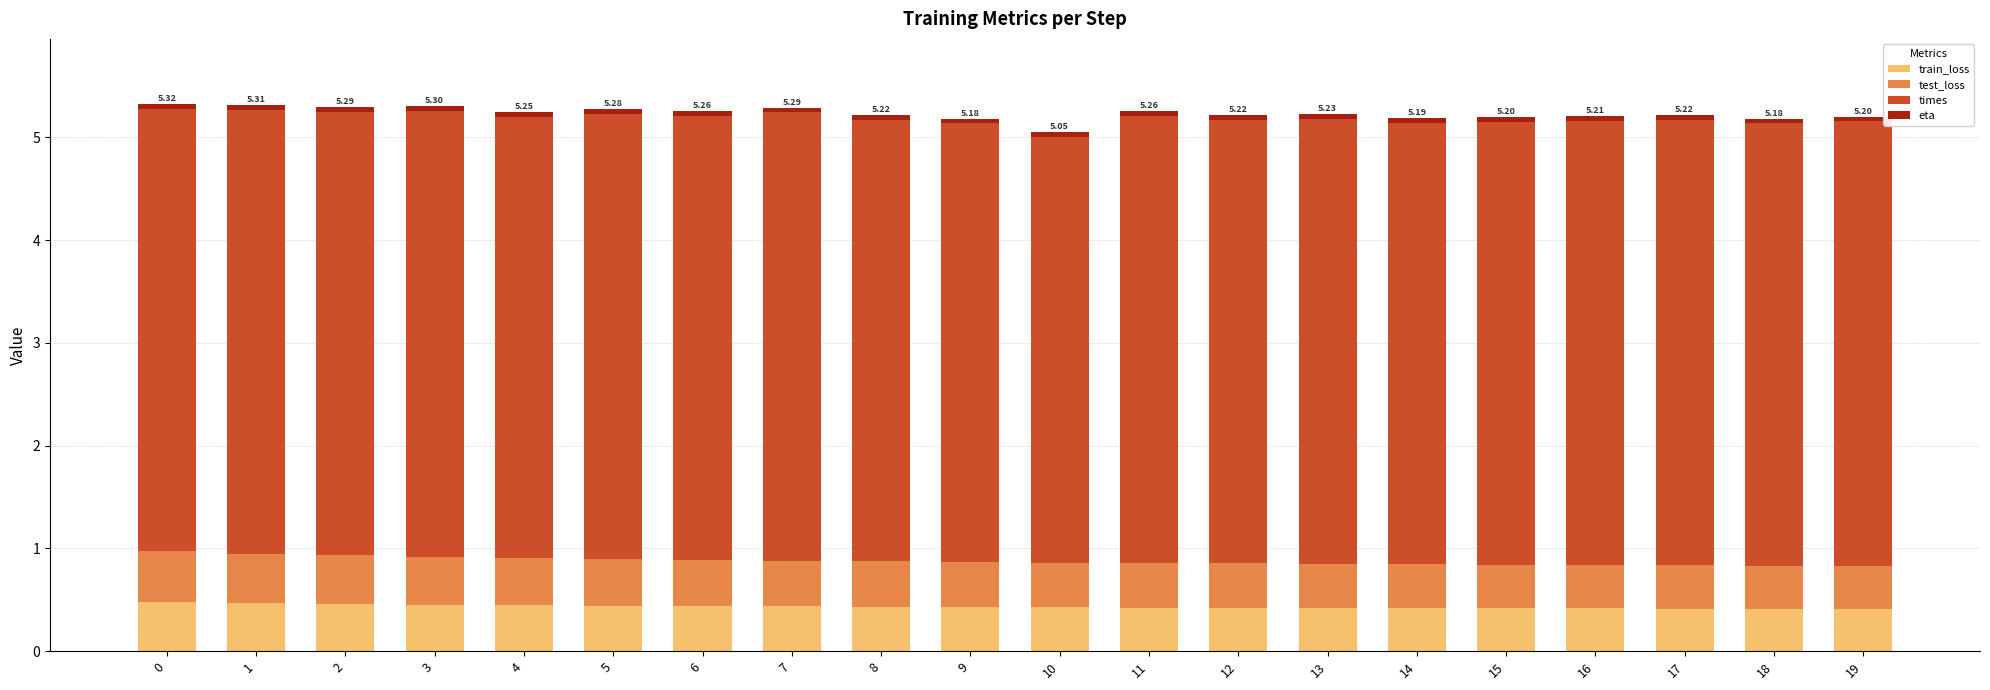

Rank the series at 5 from highest to lowest value.

times, test_loss, train_loss, eta